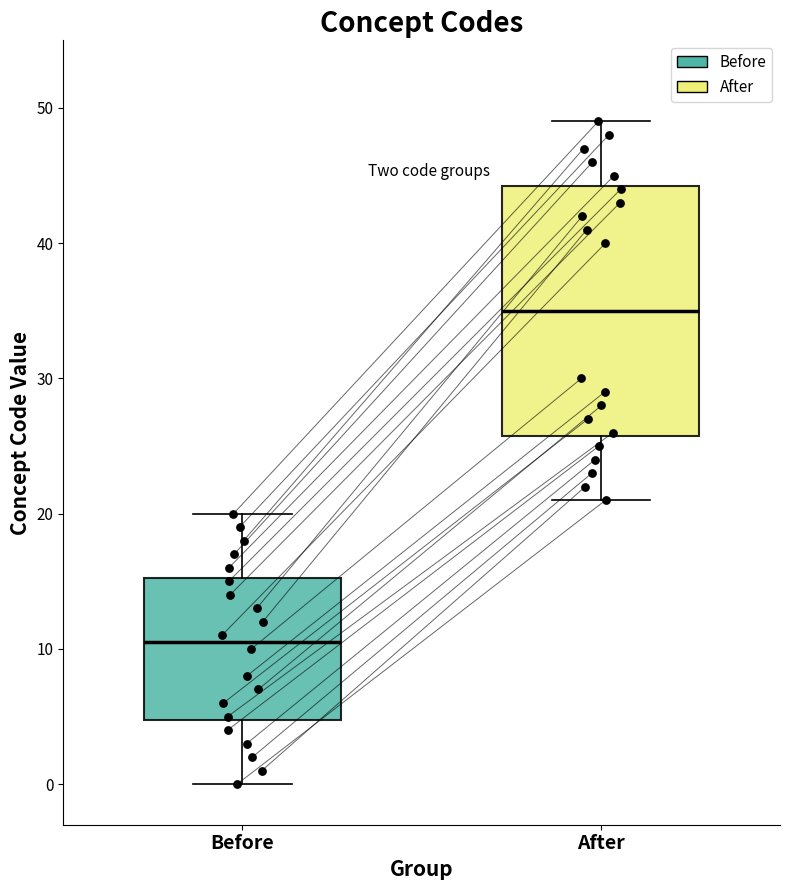

Reading left to right, transcribe this box plot: for each box, give where its median line is, the range the box spans, and where its two whiskers end, as read against the y-axis. The values are not printed on the chart, so give them approximately, as read against the axis.

Before: median 11, box 5 to 15, whiskers 0 to 20
After: median 35, box 26 to 44, whiskers 21 to 49